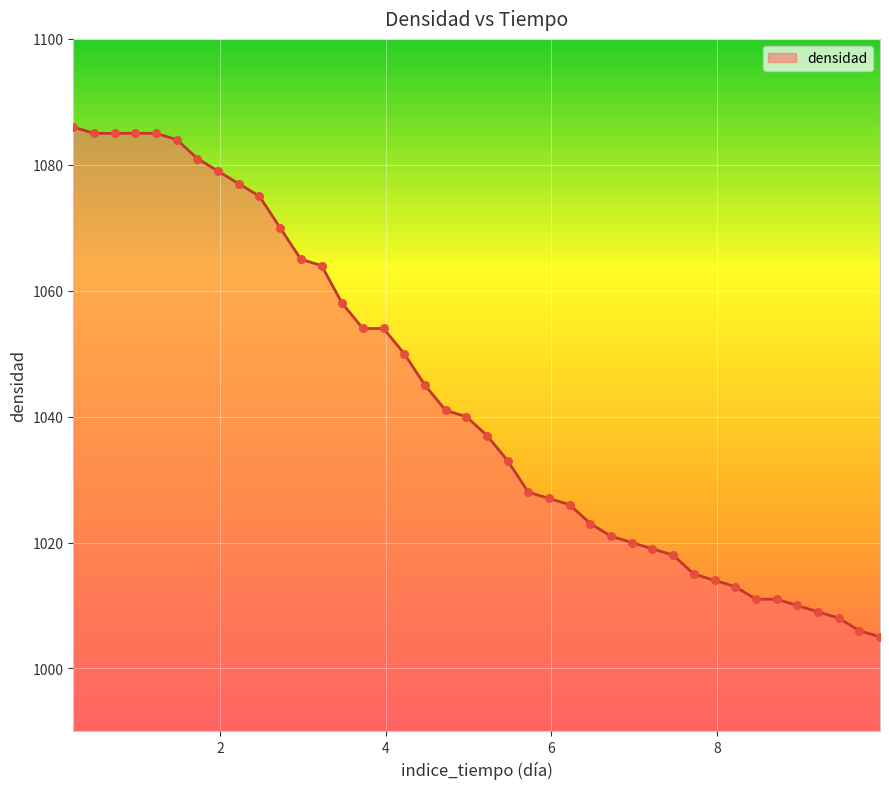

What is the smallest value displayed?

1005